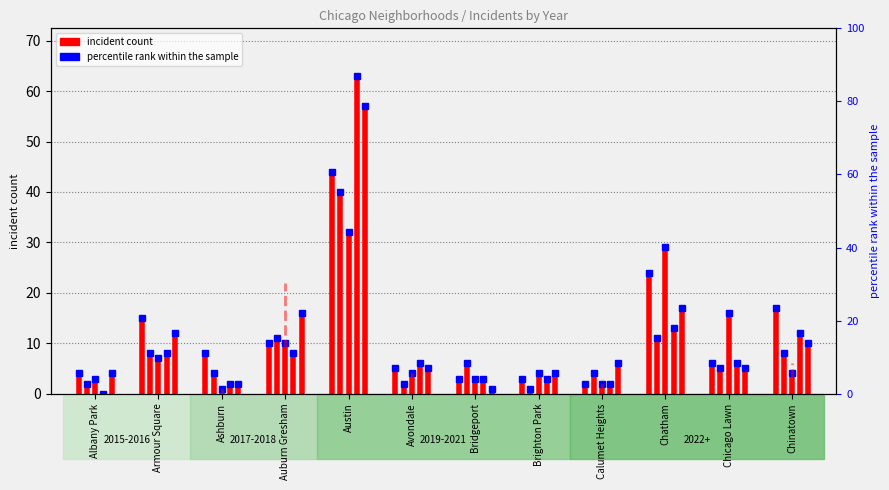

Does the chart display data point markers on the line(s)?

No